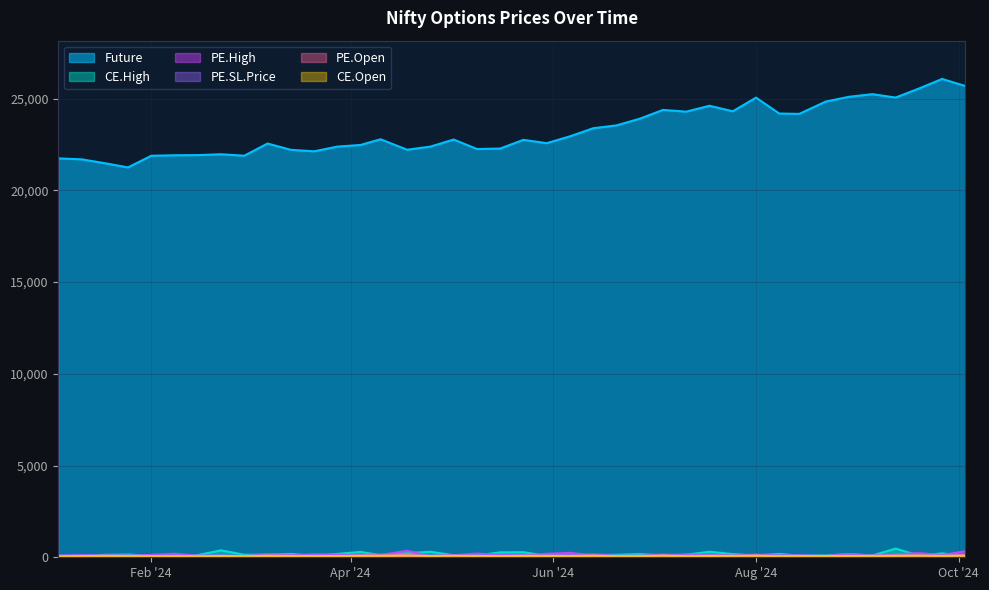

What is the total value across all series at 2024-05-23?

23402.9